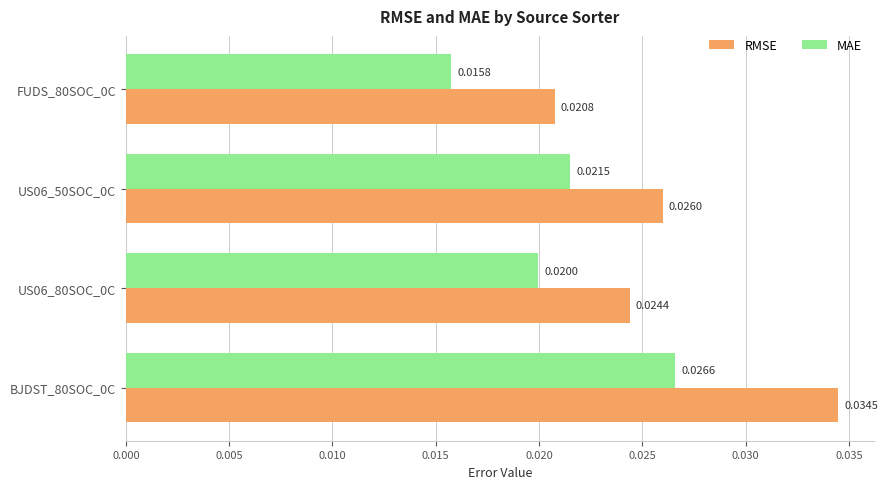

Is the value of MAE at FUDS_80SOC_0C greater than the value of RMSE at FUDS_80SOC_0C?

No